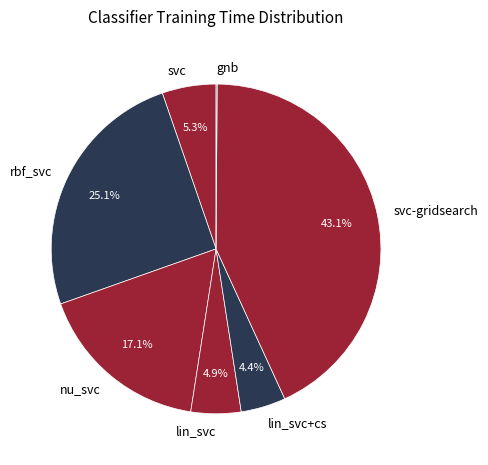

Which has a higher value, rbf_svc or nu_svc?

rbf_svc